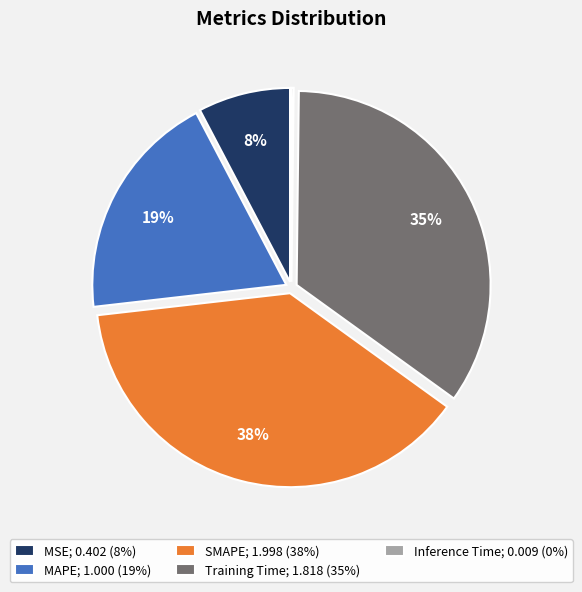

To the nearest percent, what percentage of the pie is MAPE?

19%